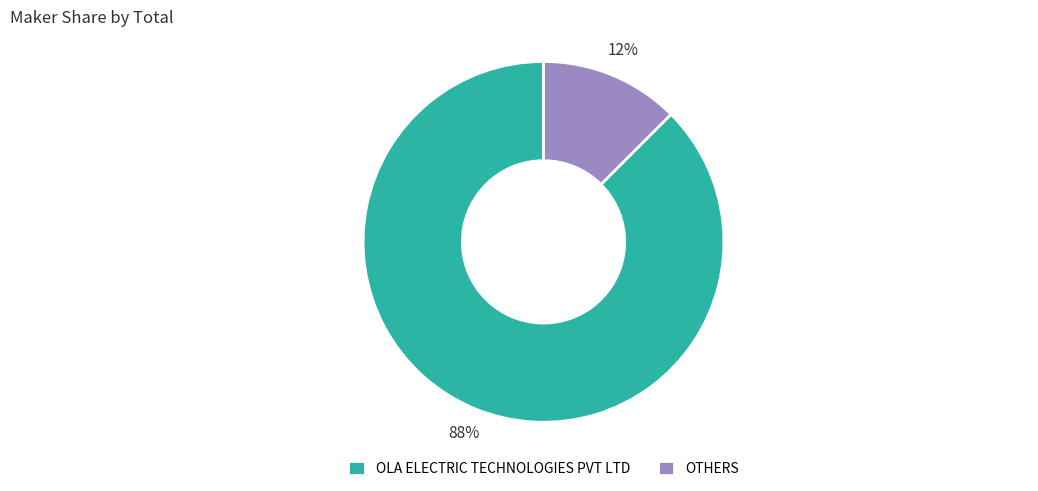

Between OLA ELECTRIC TECHNOLOGIES PVT LTD and OTHERS, which is larger?

OLA ELECTRIC TECHNOLOGIES PVT LTD